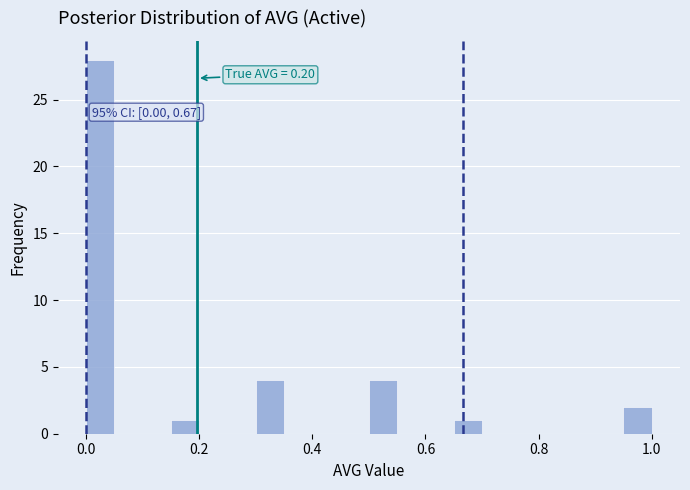

Read against the x-axis, roughly where is the centre of the tallest bar?

0.02